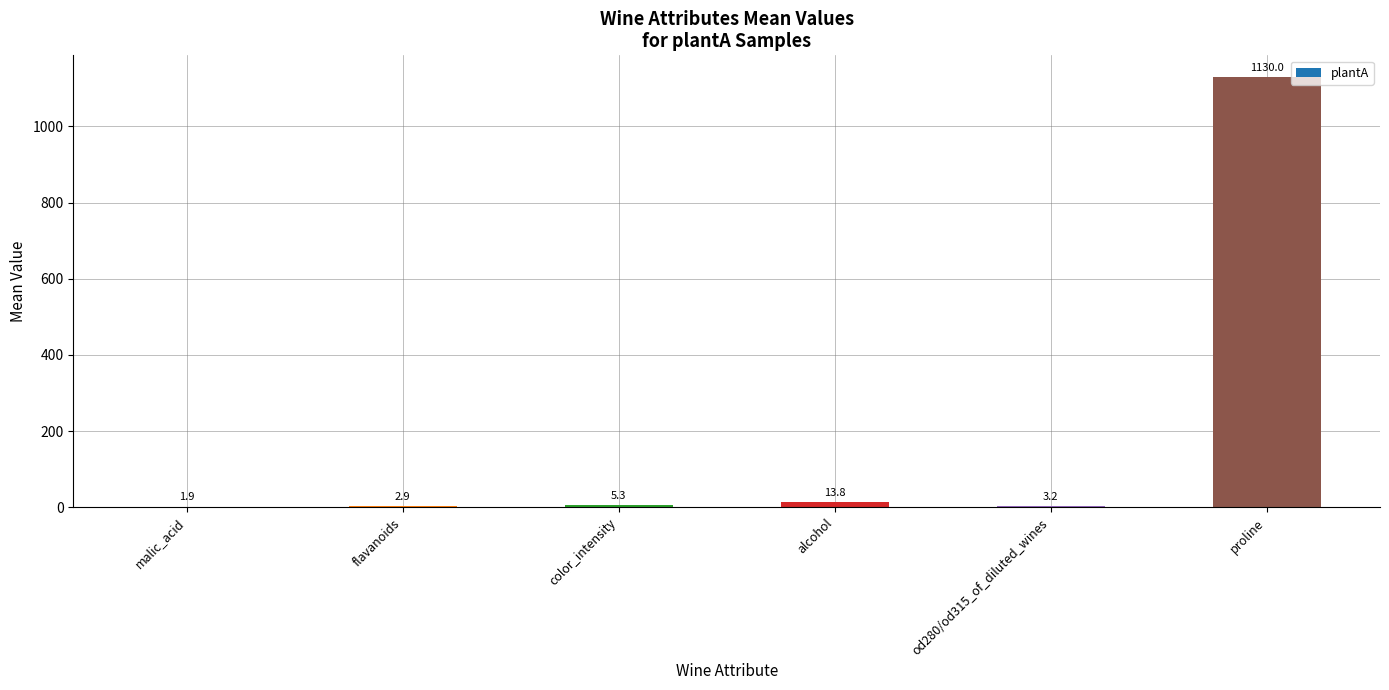

True or false: the data shows 13.8 at alcohol.

True